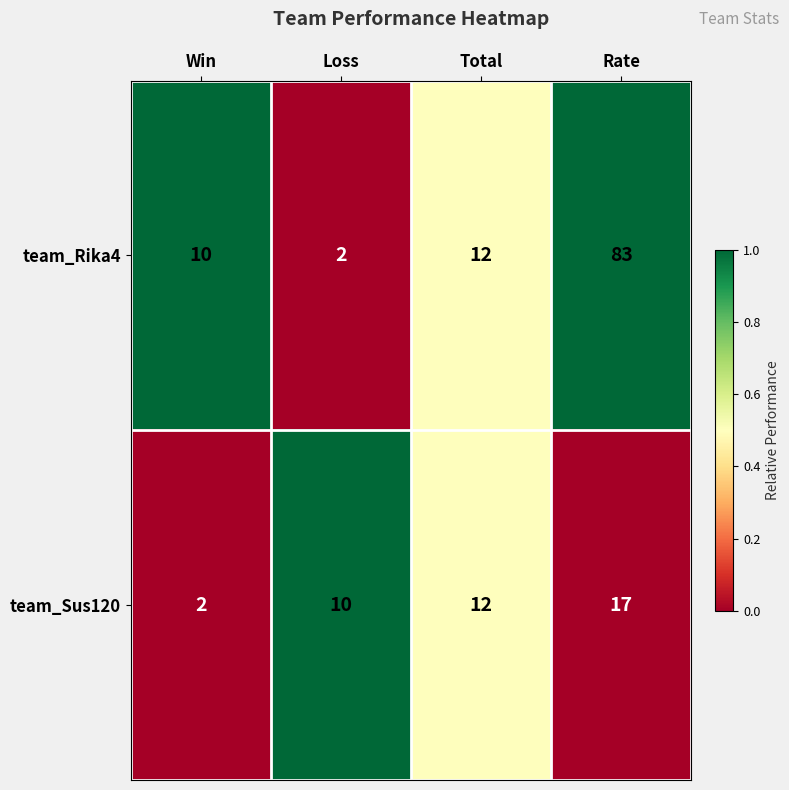

True or false: team_Rika4 has a value of 83 at Rate.

True